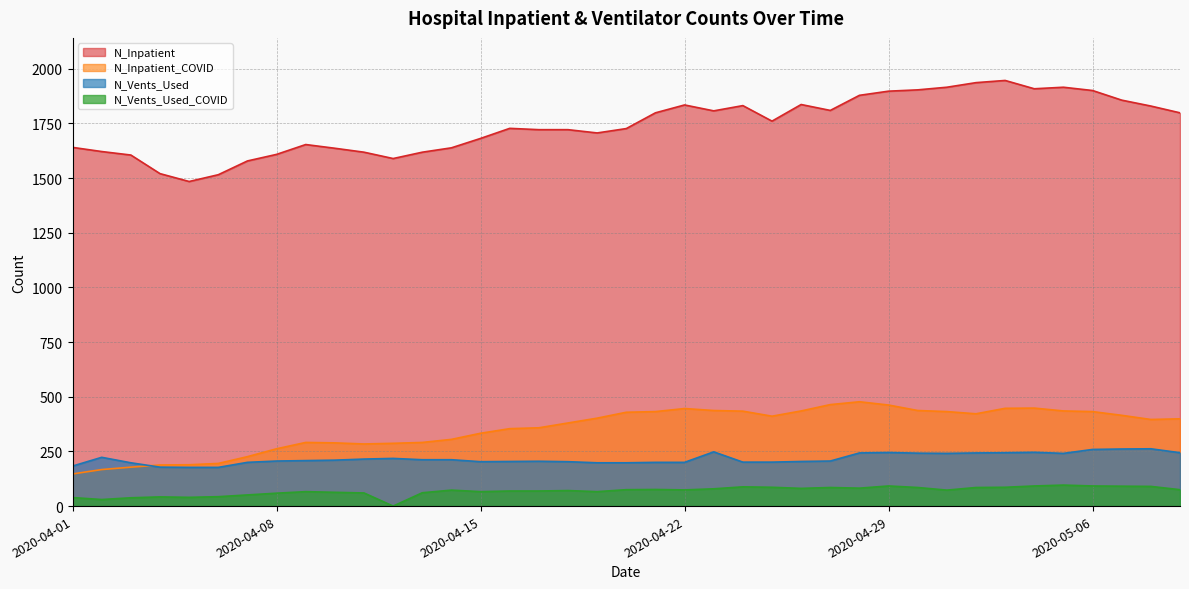

True or false: N_Inpatient_COVID has a value of 291 at 2020-04-09.

True